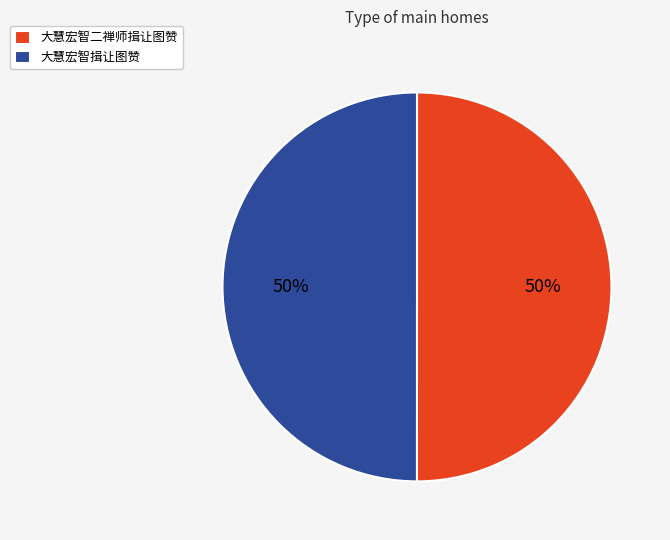

Is it true that 大慧宏智二禅师揖让图赞 is 50% of the pie?

True